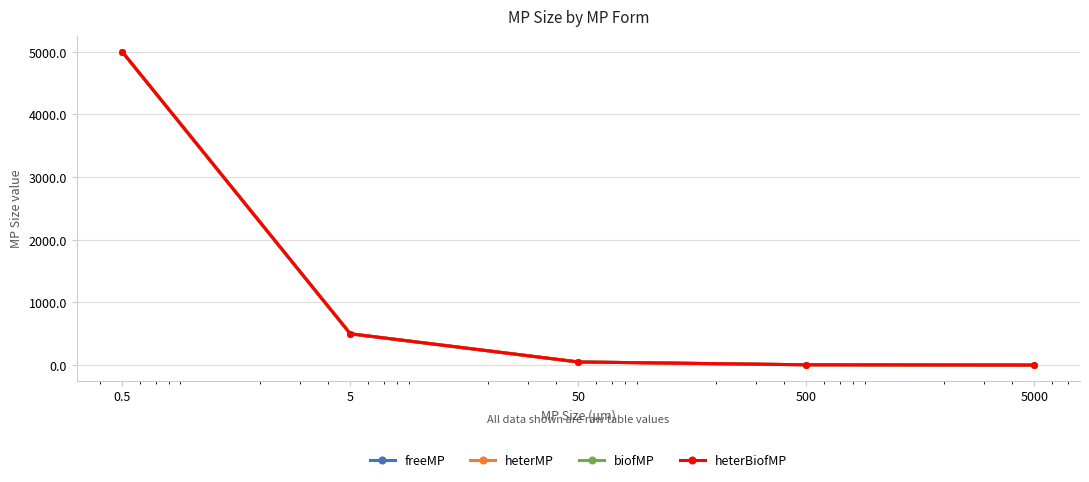

What is the maximum value shown in the chart?

5000.0